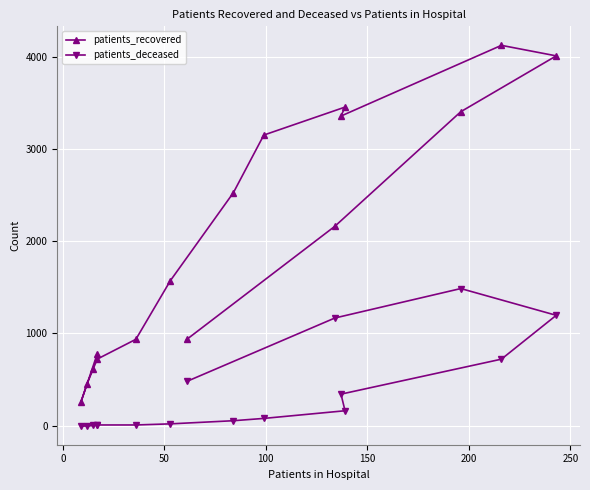

What is the value of the patients_deceased point at the 6th from the left?

8